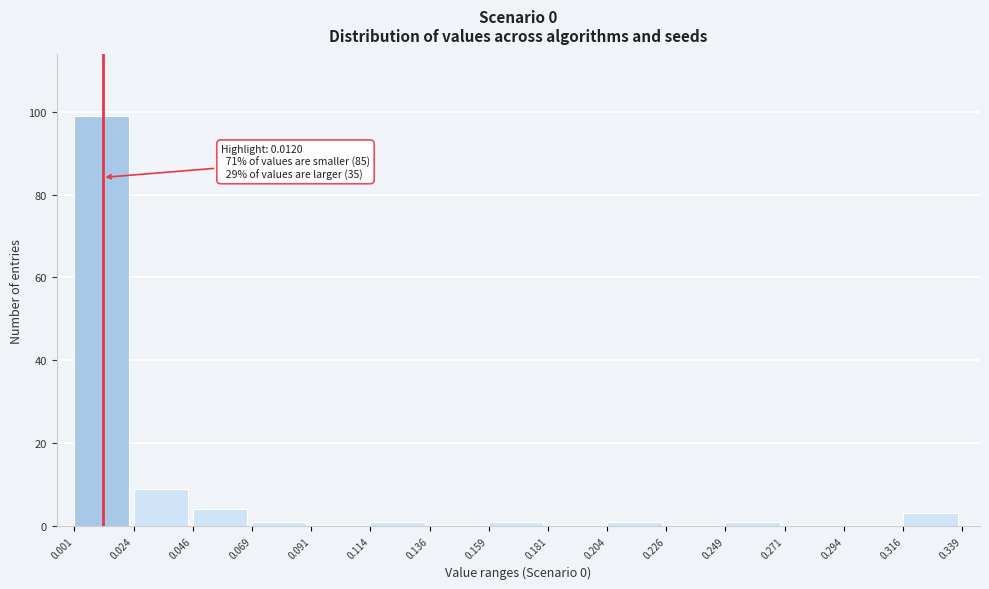

Over which range of the x-axis is the bar tallest?

0.001 to 0.024